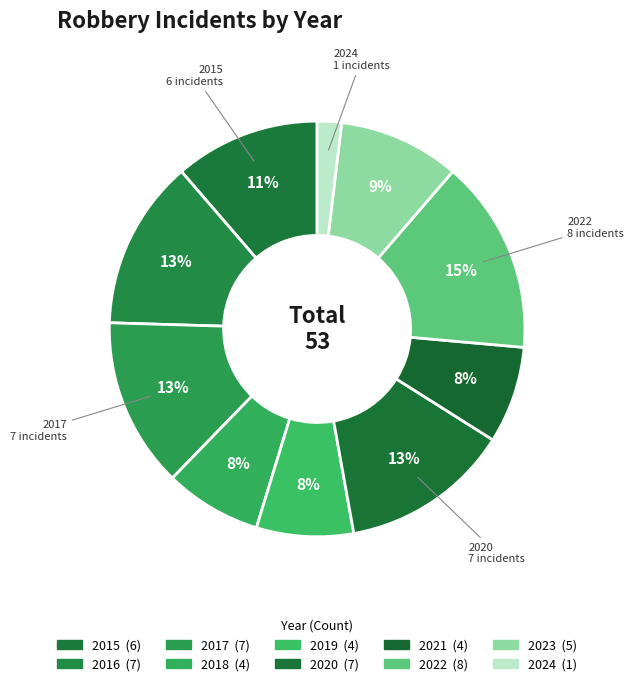

Is there any slice that represents more than half of the pie?

No